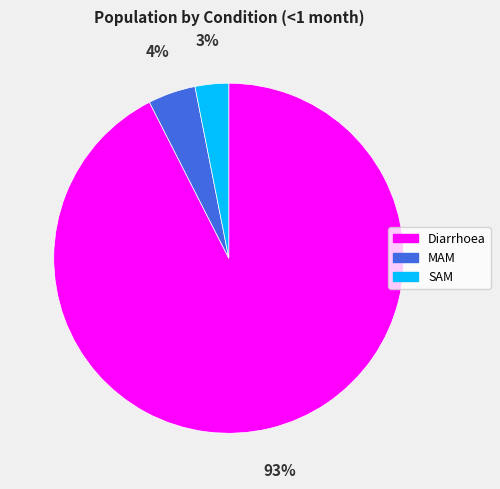

How many slices are in this pie chart?

3